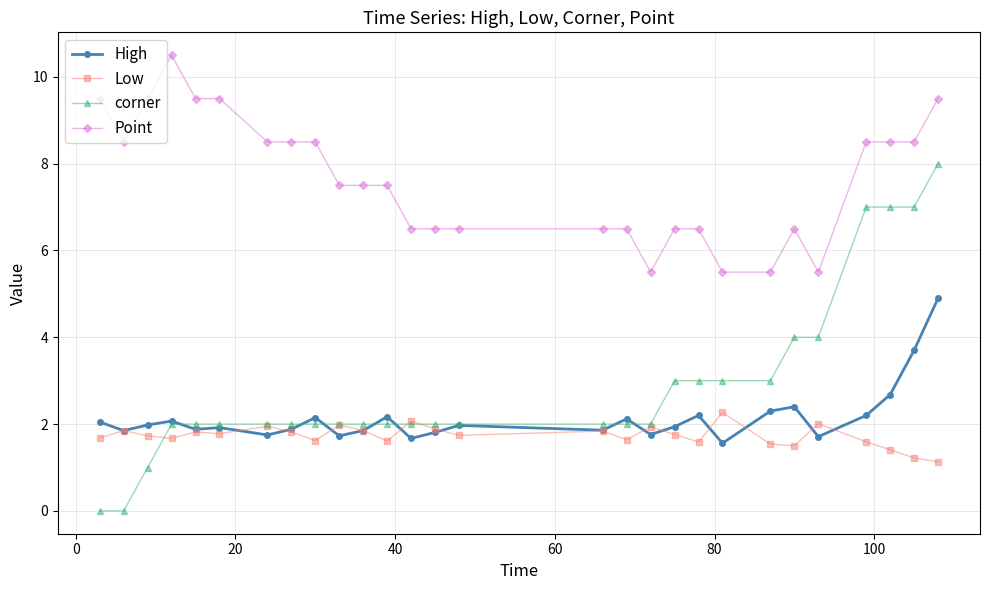

Which series has the widest spread of values?

corner